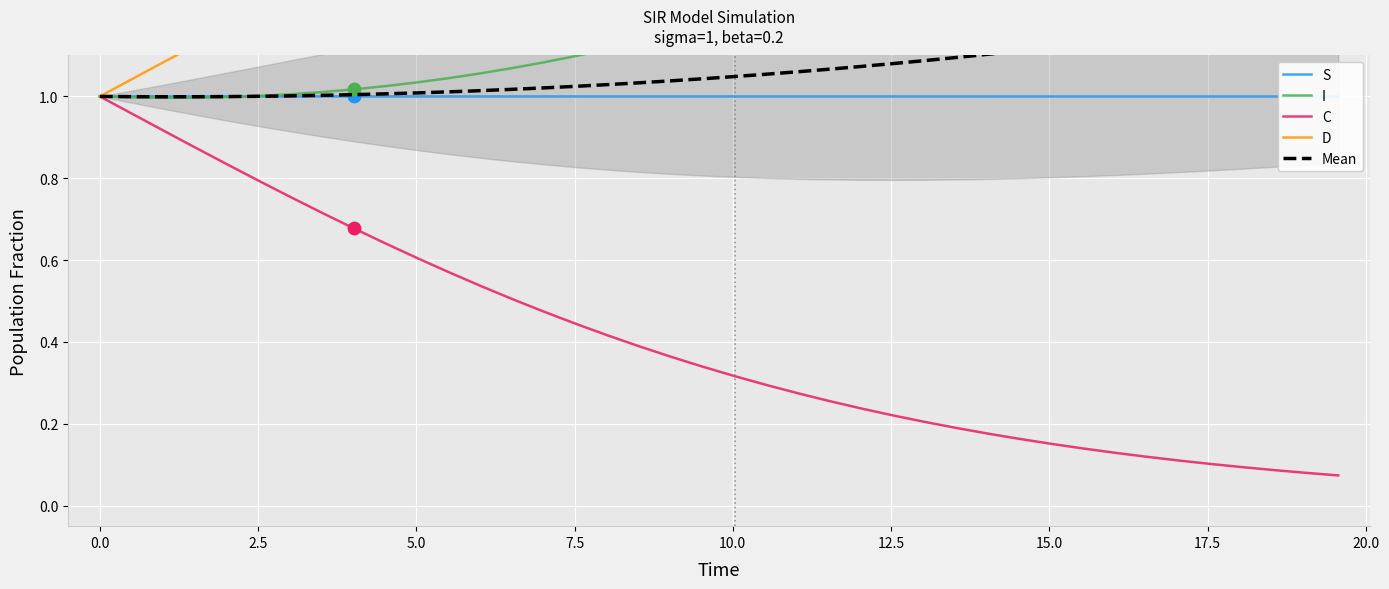

Which series has the largest total across all categories?

D